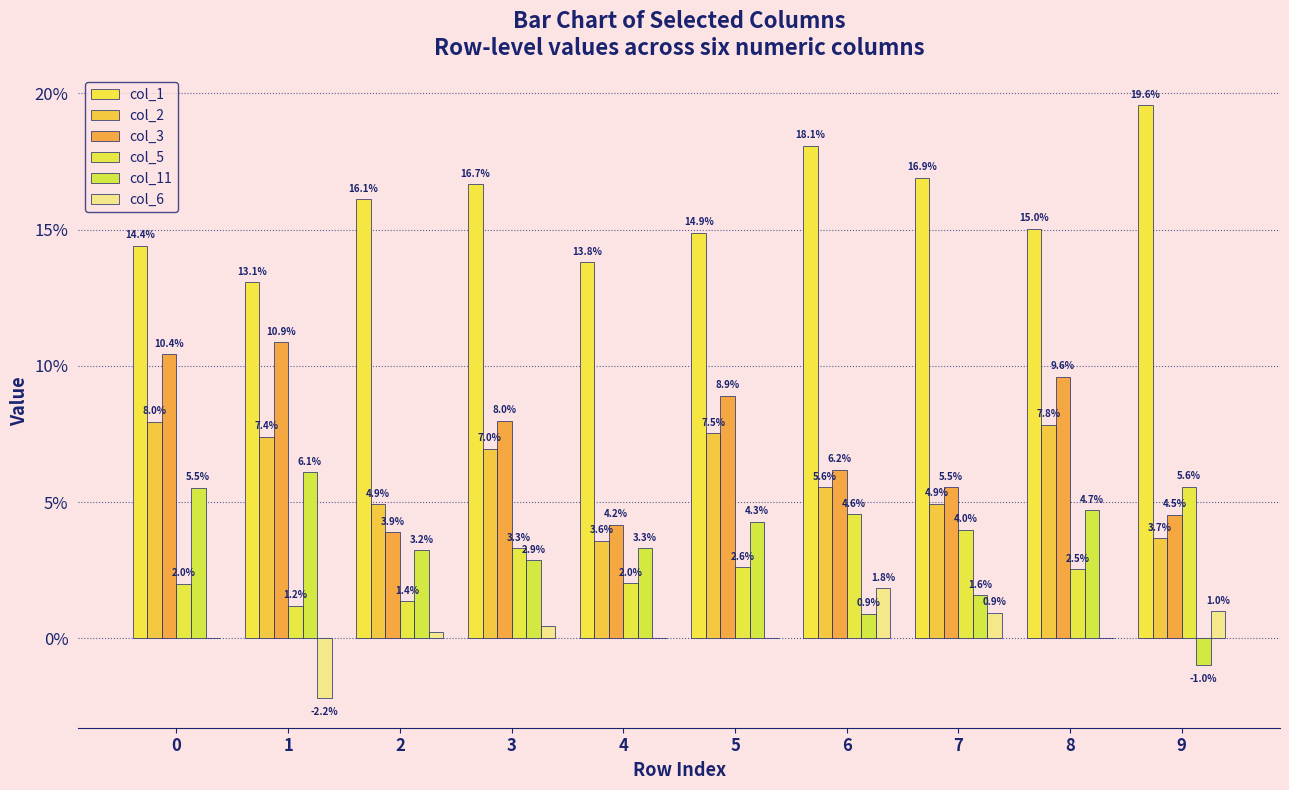

Which series has the largest total across all categories?

col_1